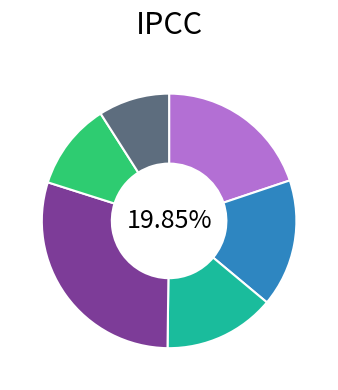

Between A16PETDM and 300160, which is larger?

300160